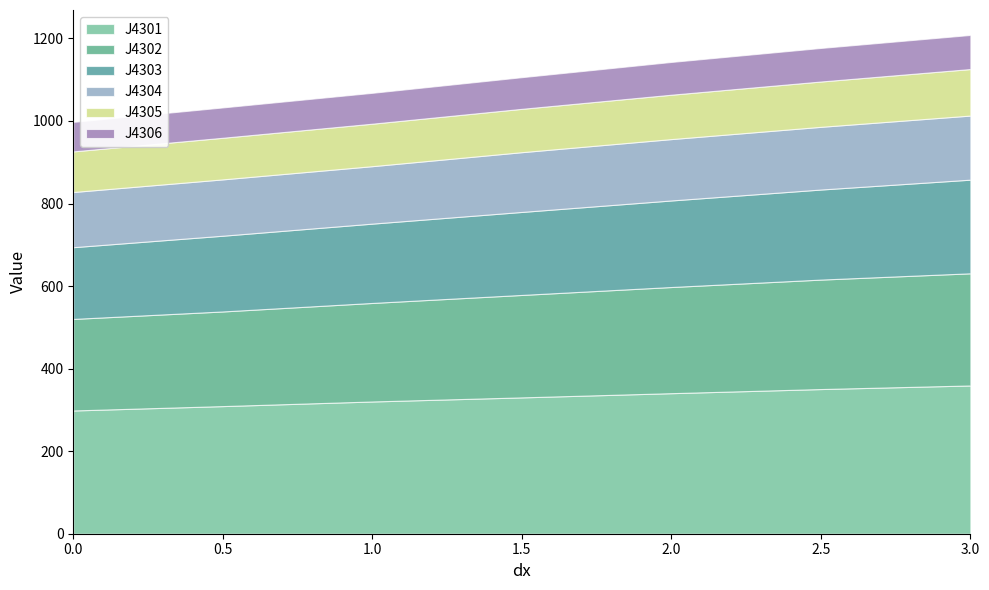

What is the total value across all series at 0.5?

1032.8